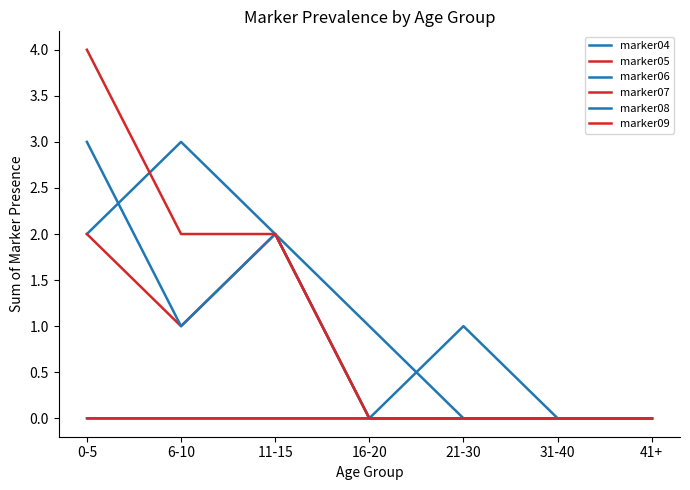

True or false: marker09 and marker07 intersect in this chart.

False